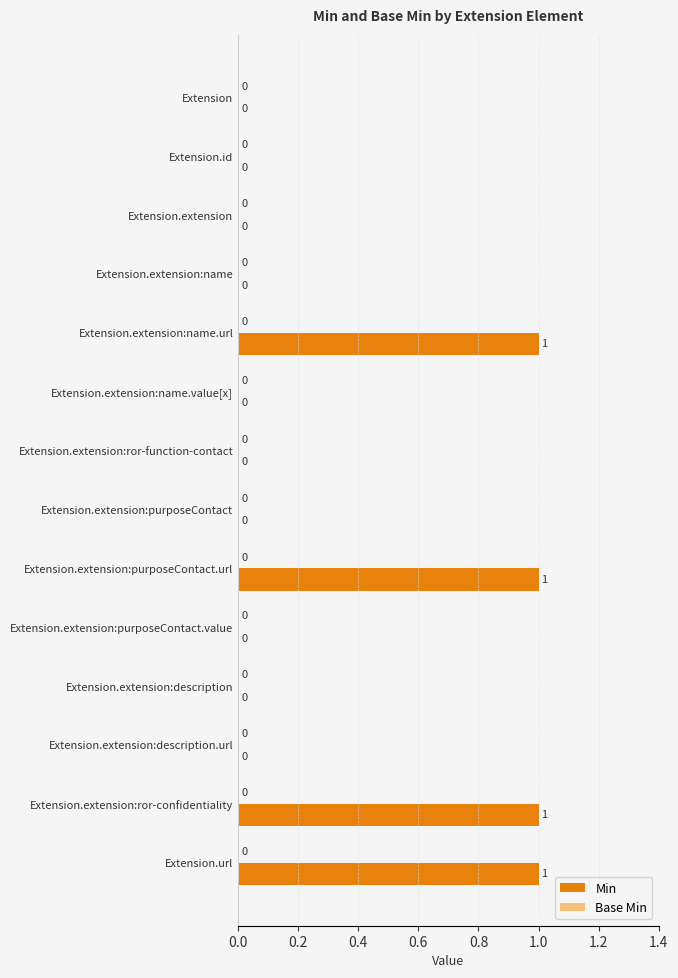

Reading top to bottom, transcribe all the data shown in this chart.

Extension=0	Extension.id=0	Extension.extension=0	Extension.extension:name=0	Extension.extension:name.url=1	Extension.extension:name.value[x]=0	Extension.extension:ror-function-contact=0	Extension.extension:purposeContact=0	Extension.extension:purposeContact.url=1	Extension.extension:purposeContact.value=0	Extension.extension:description=0	Extension.extension:description.url=0	Extension.extension:ror-confidentiality=1	Extension.url=1